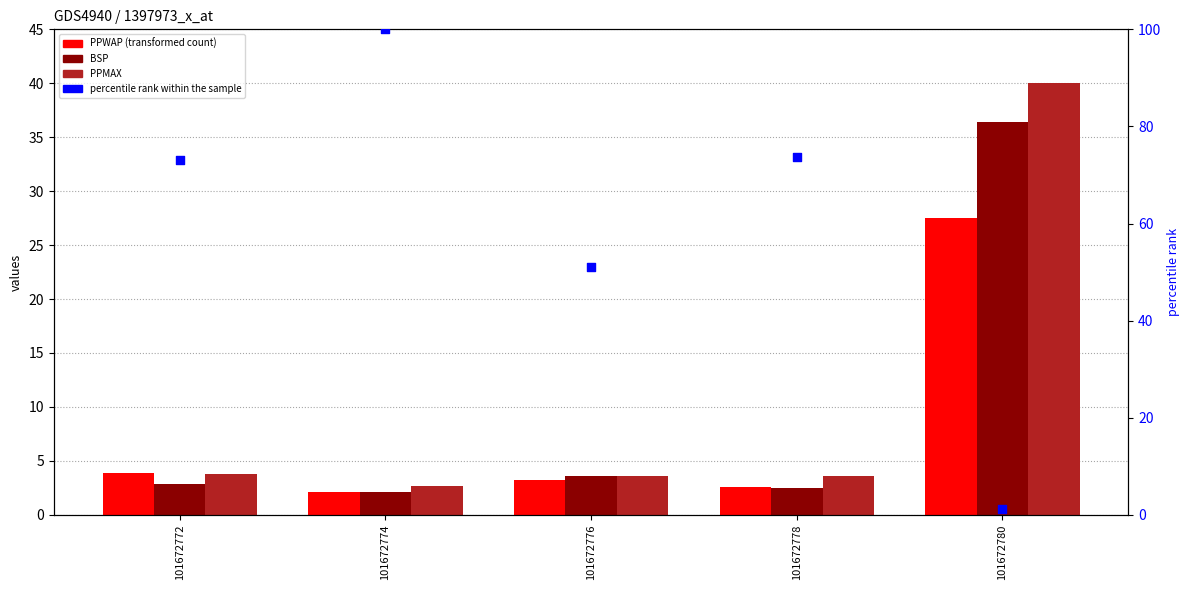

Which series has the largest total across all categories?

percentile rank within the sample